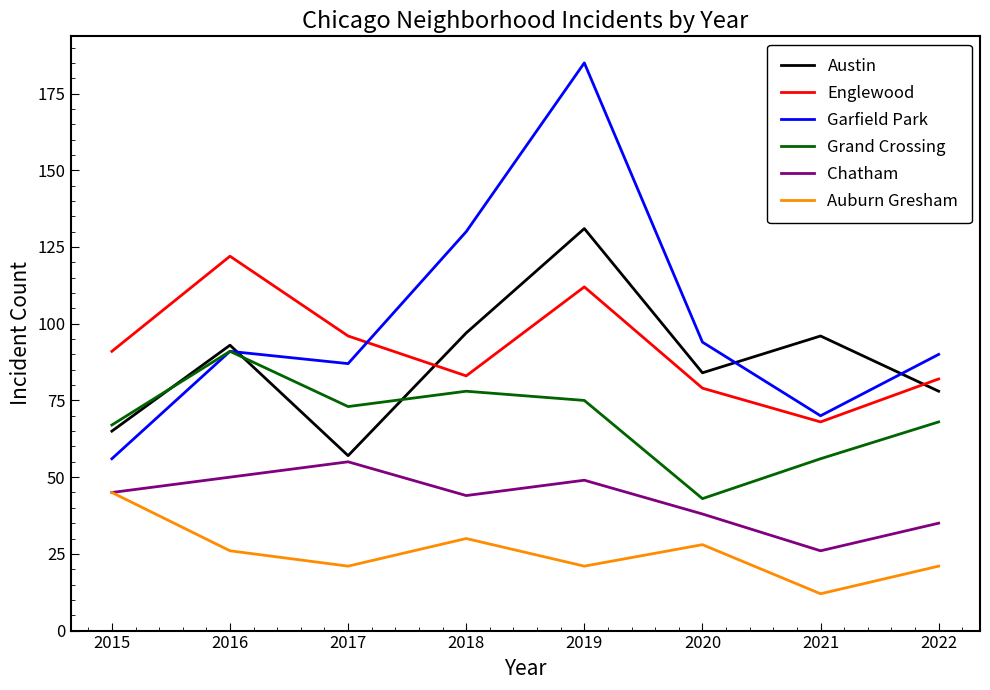

What is the minimum value shown in the chart?

12